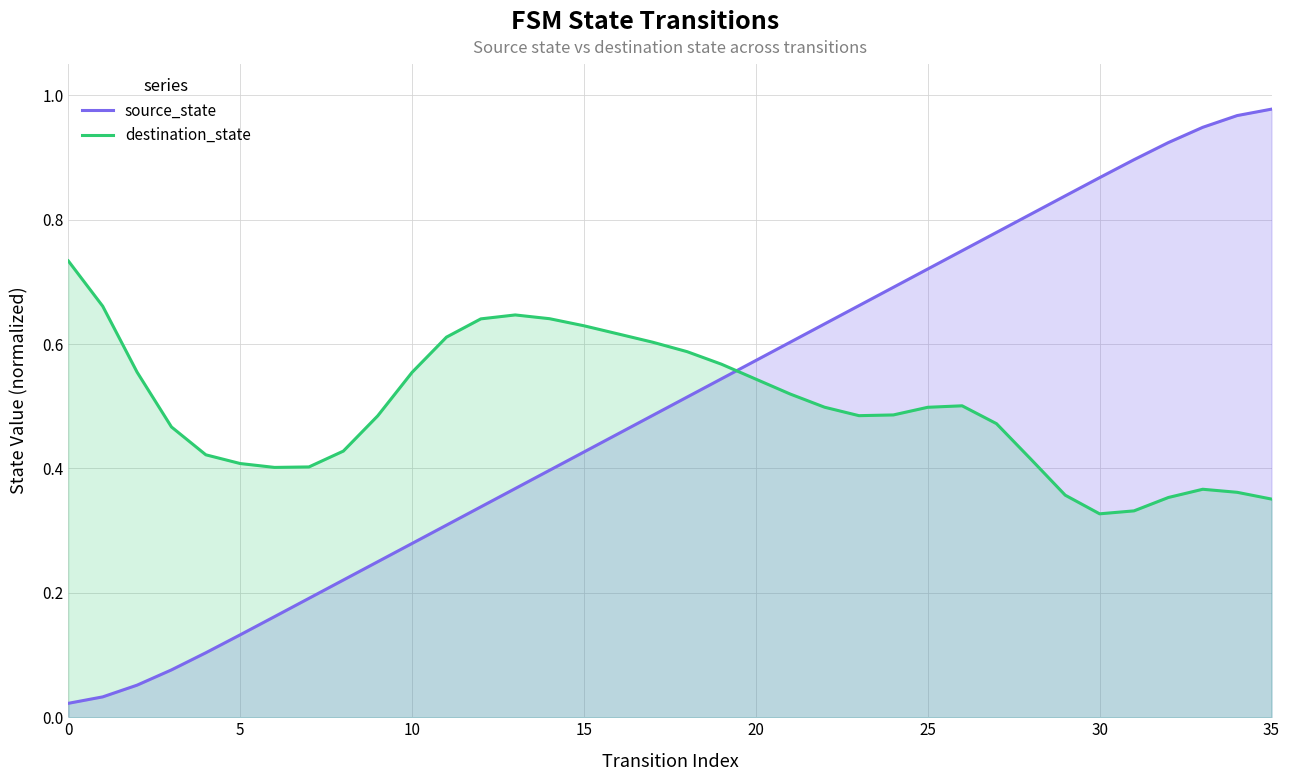

Between 18 and 26, which is larger?

26